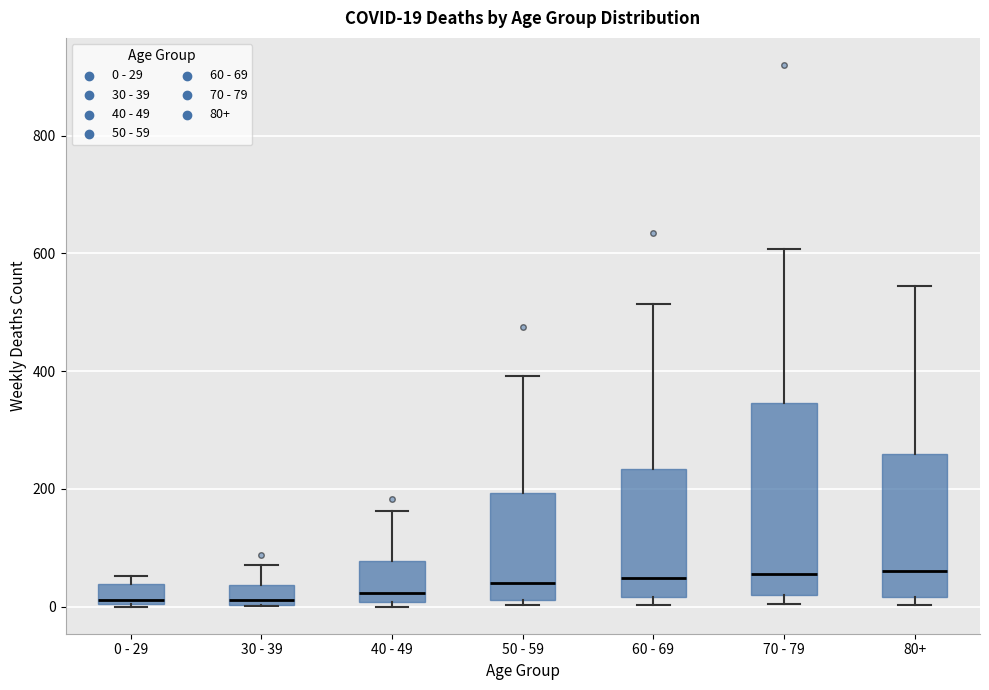

Comparing the boxes themselves (not the whiskers), which one is the tallest?

70 - 79